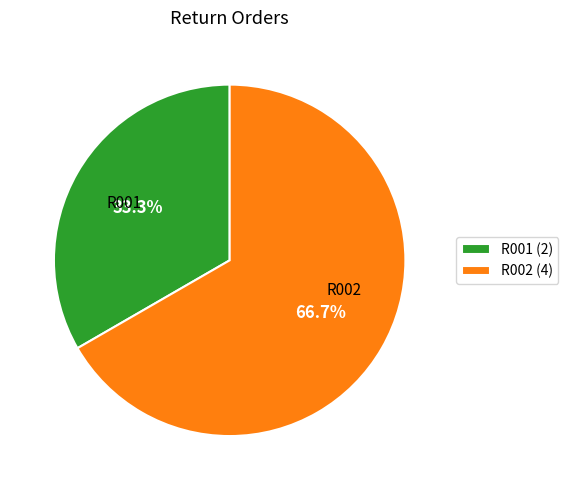

Is it true that R001 is 21% of the pie?

False